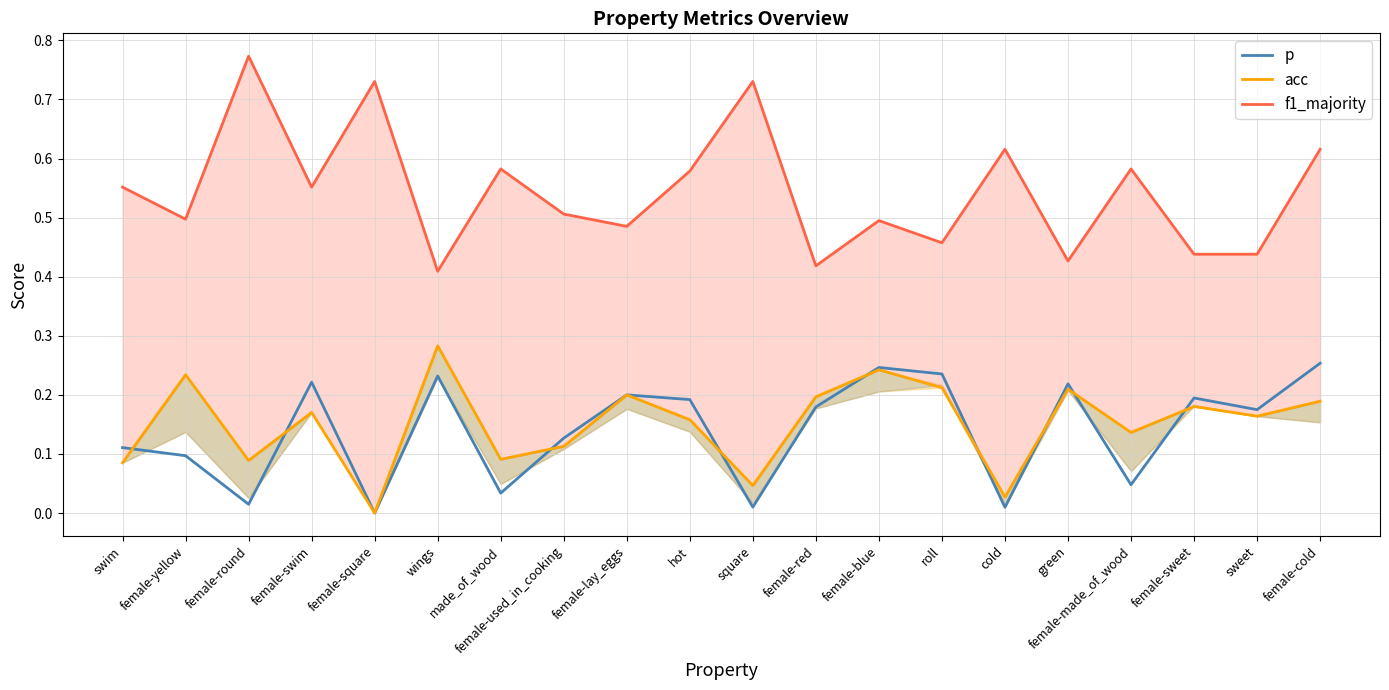

The value of acc at made_of_wood is 0.1. True or false?

True